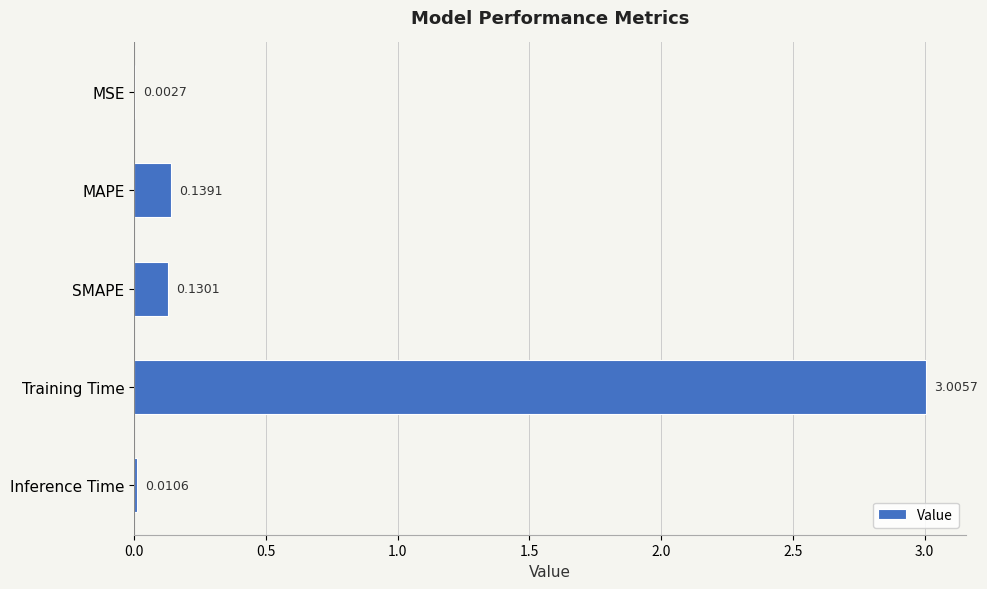

What is the sum of all values?

3.3